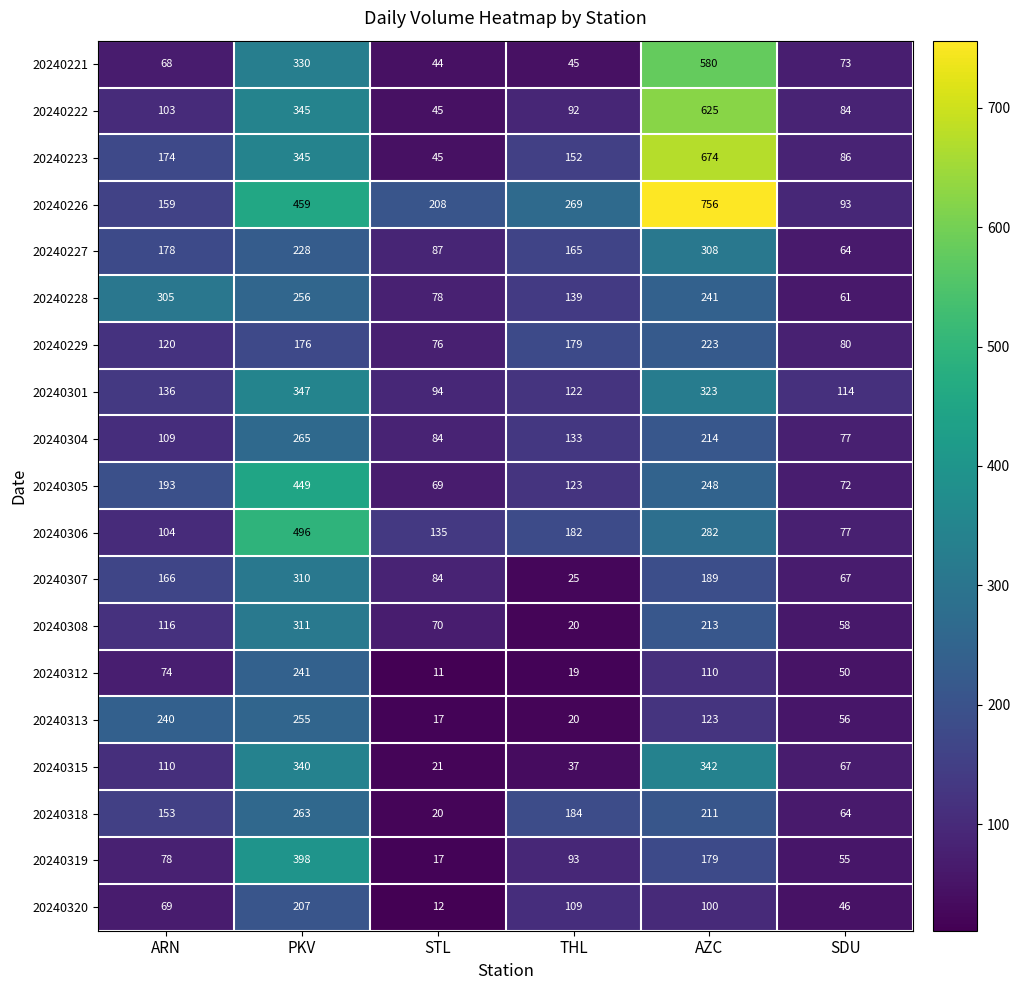

Rank the series by their maximum value, from highest to lowest.

20240226, 20240223, 20240222, 20240221, 20240306, 20240305, 20240319, 20240301, 20240315, 20240308, 20240307, 20240227, 20240228, 20240304, 20240318, 20240313, 20240312, 20240229, 20240320